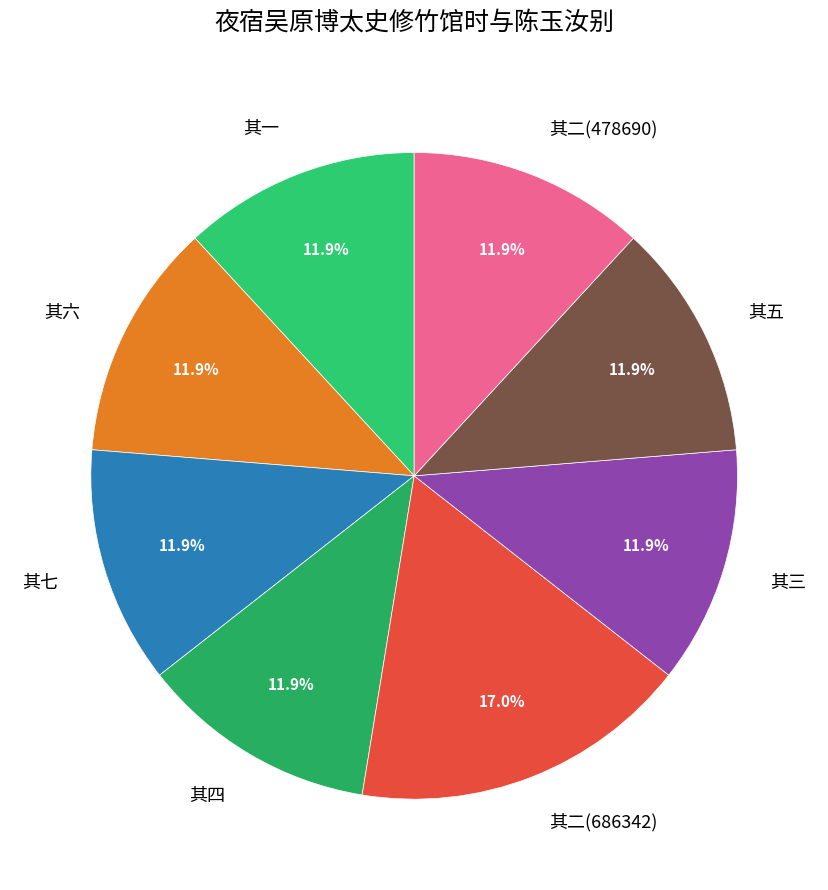

Between 其七 and 其二(686342), which is larger?

其二(686342)